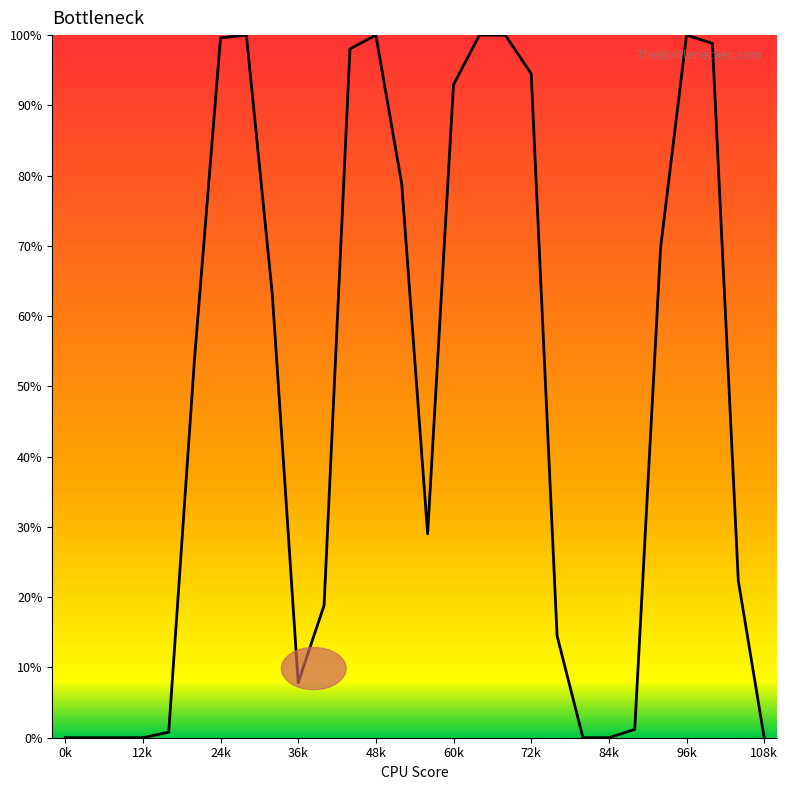

What is the greatest value displayed?

100.0